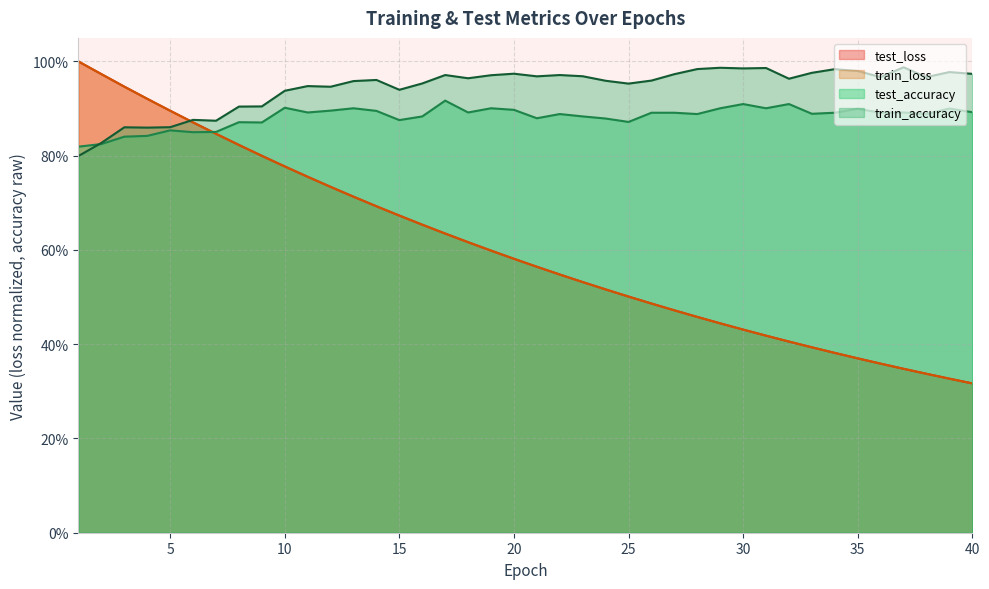

True or false: train_loss has more than 0 interior local peaks.

False